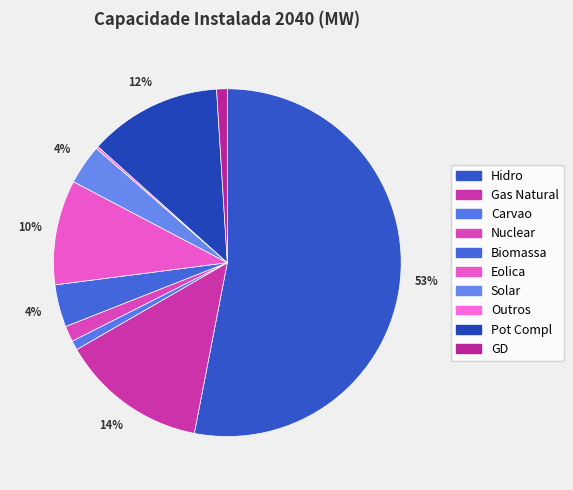

True or false: Solar accounts for 4% of the total.

True